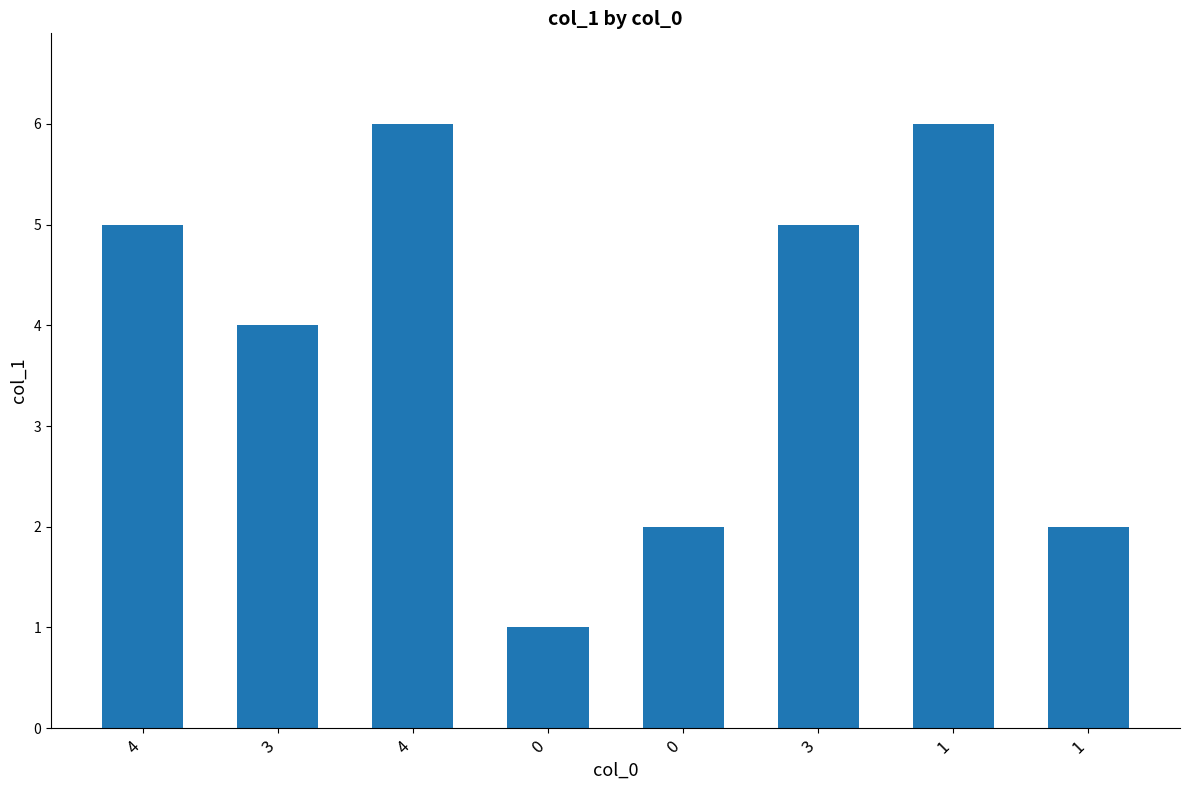

What is the ratio of the value at 3 to the value at 4?

0.7